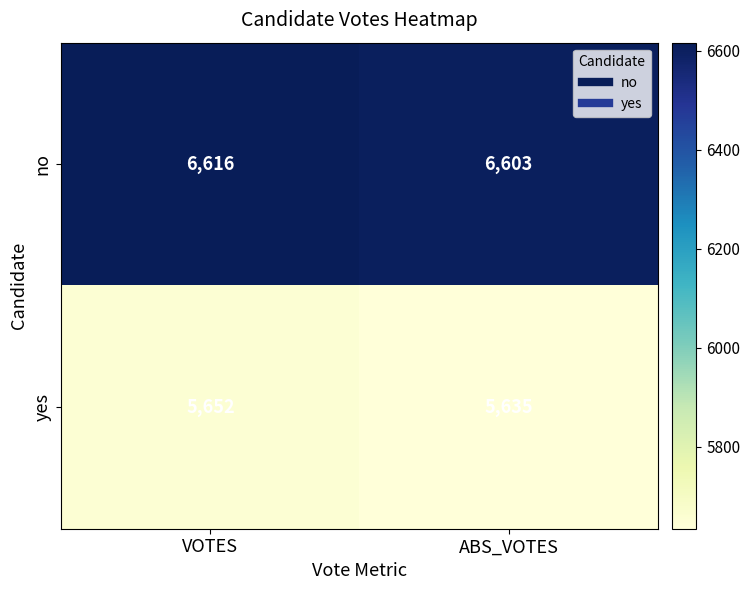

Where is yes nearest to the value 5643?

ABS_VOTES